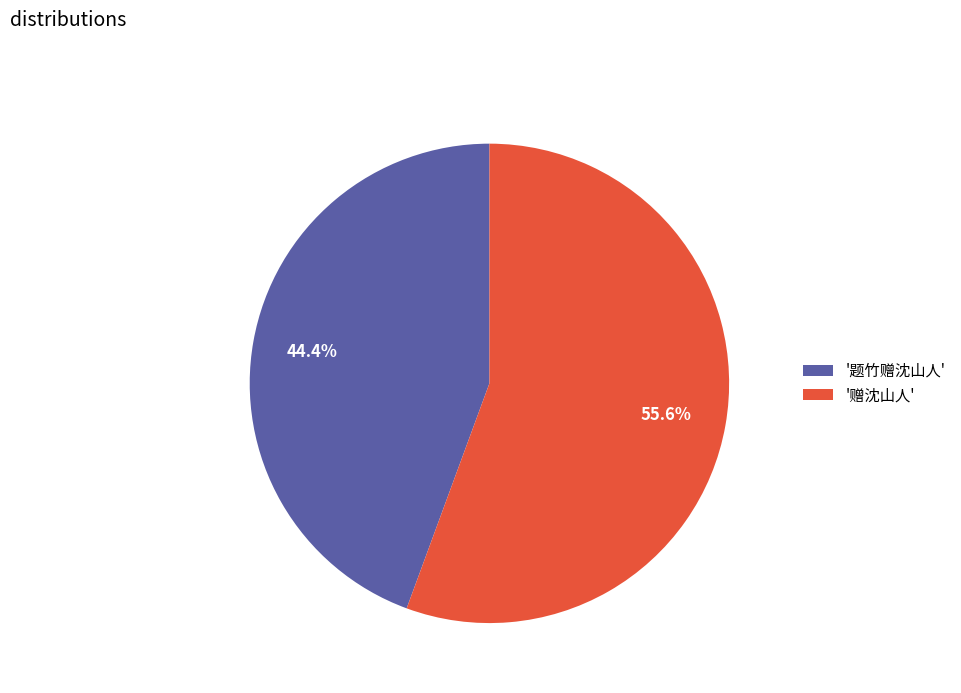

Which category has the biggest portion of the pie?

'赠沈山人'